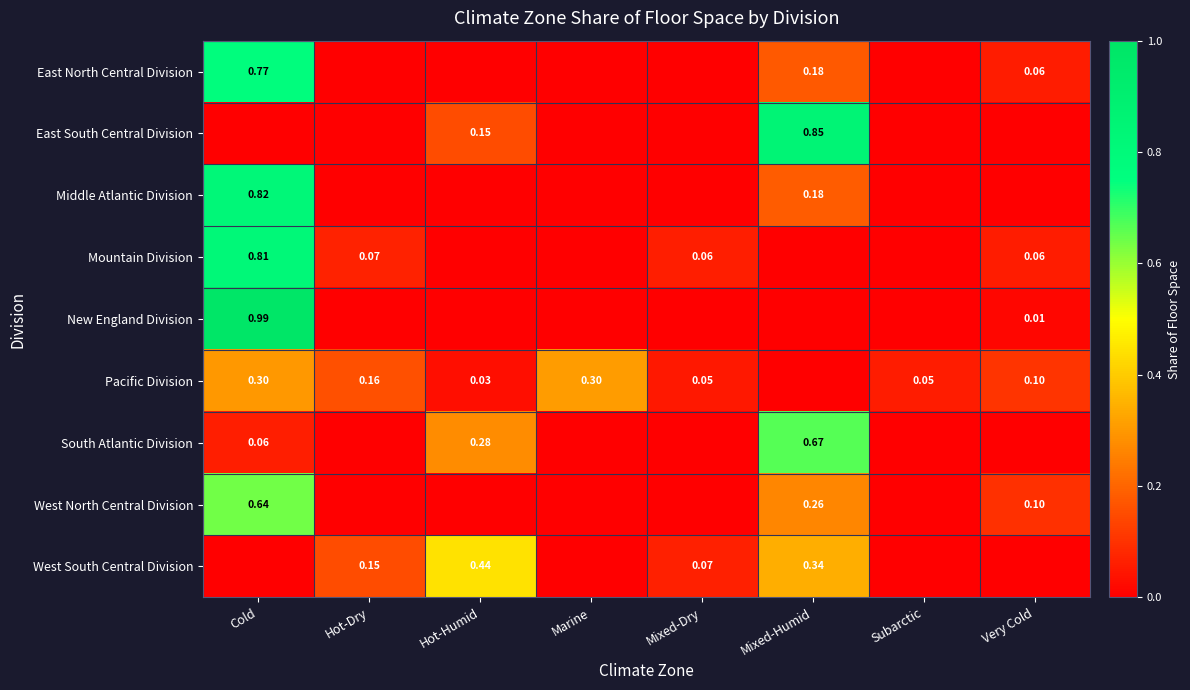

Which category has the highest value in the East South Central Division series?

Mixed-Humid